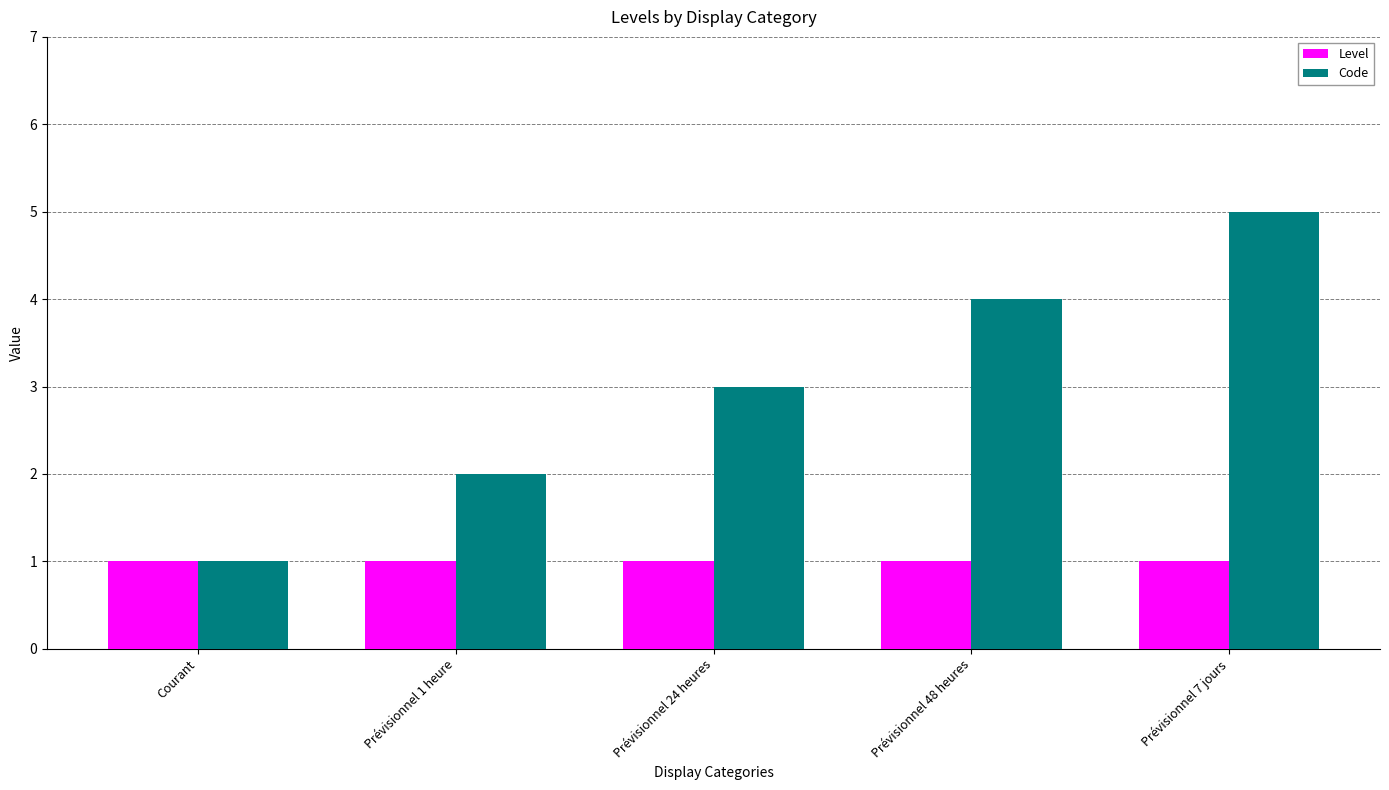

Does the chart contain any negative values?

No